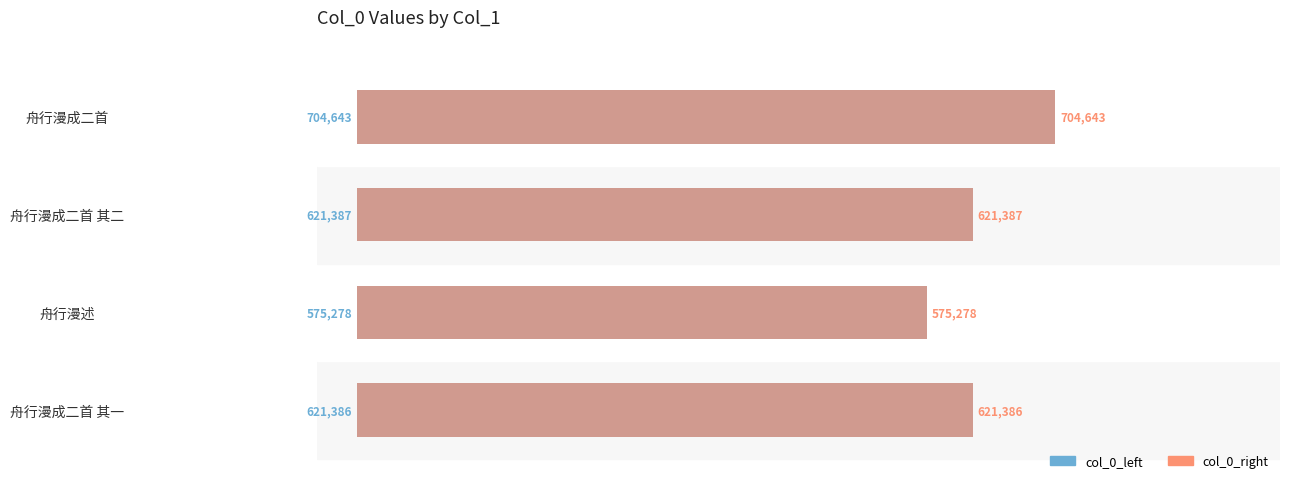

What is the sum of all col_0 (left) values?

2522694